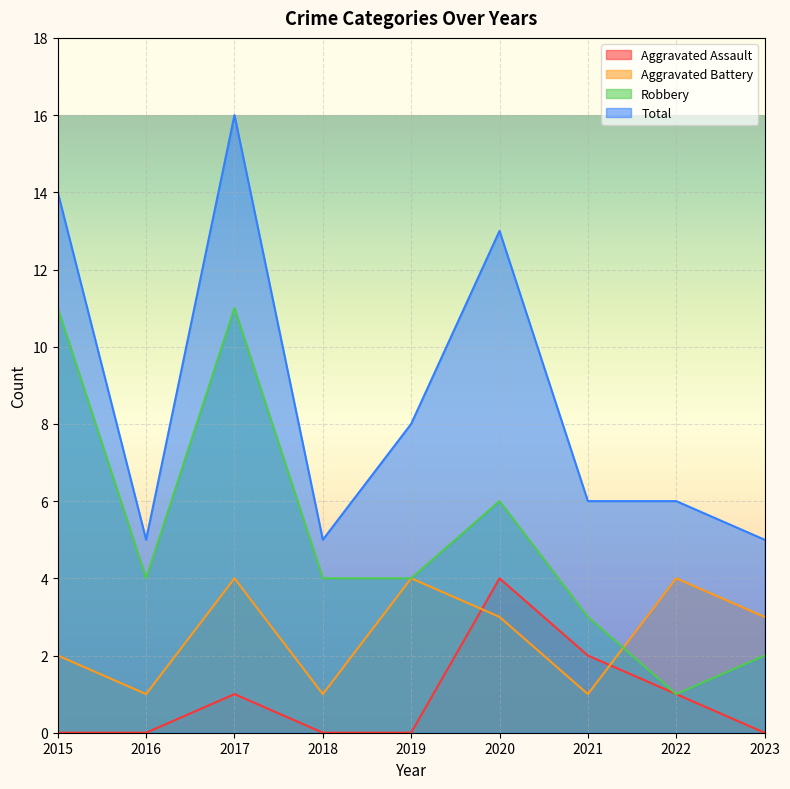

True or false: Aggravated Assault and Total intersect in this chart.

False